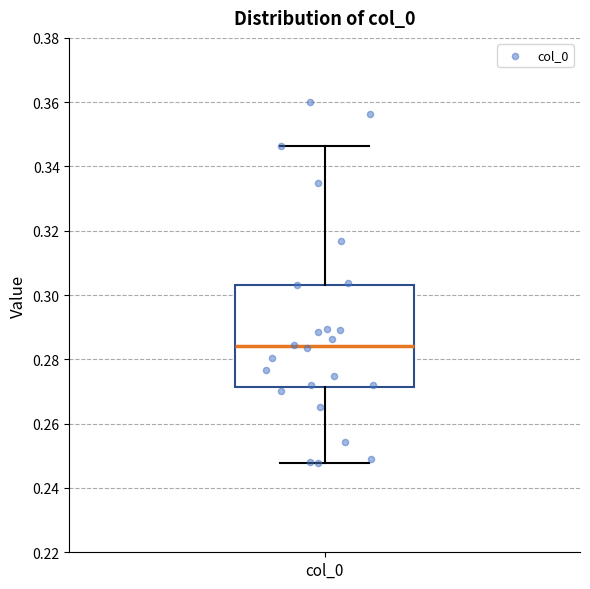

Where does the lower whisker of the box for col_0 end on the y-axis? The values are not printed on the chart, so give them approximately, as read against the axis.

0.248